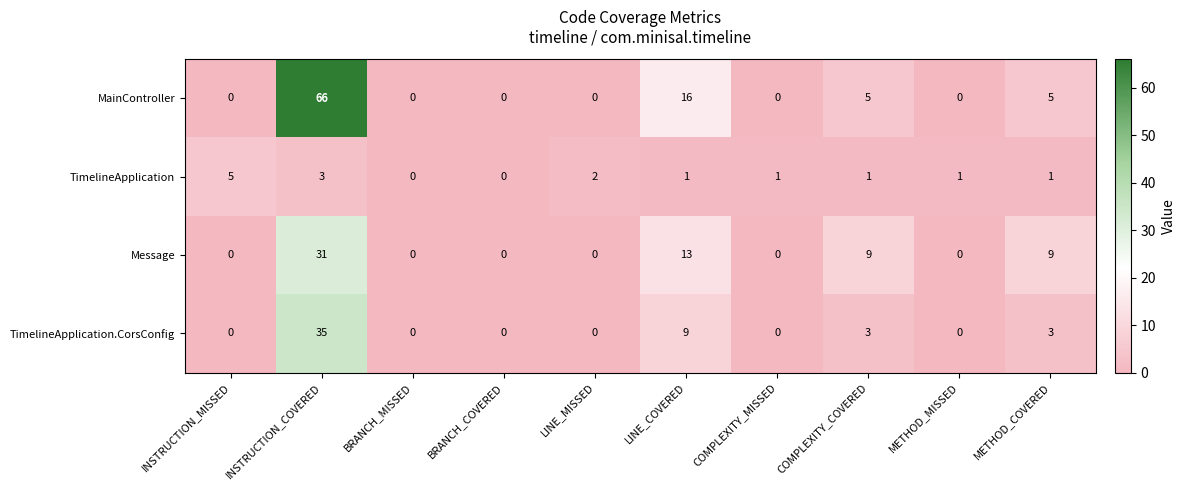

Which series has the largest range (max minus min)?

MainController